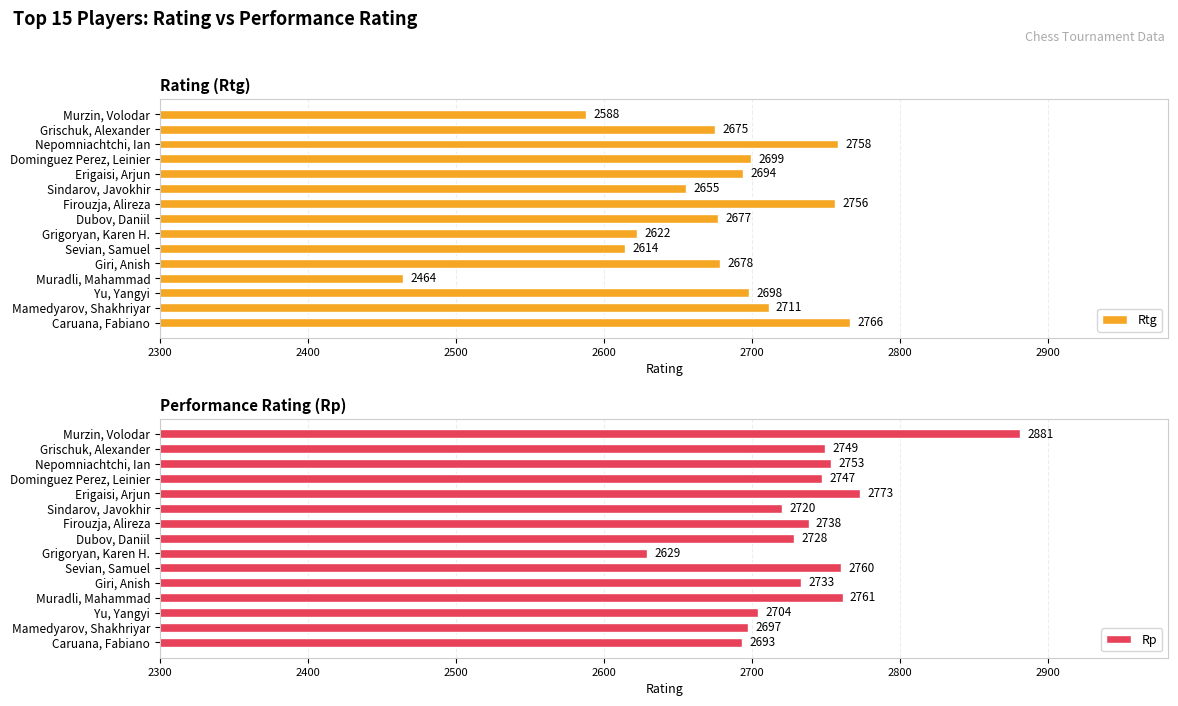

At how many categories does at least one series exceed 2804?

1